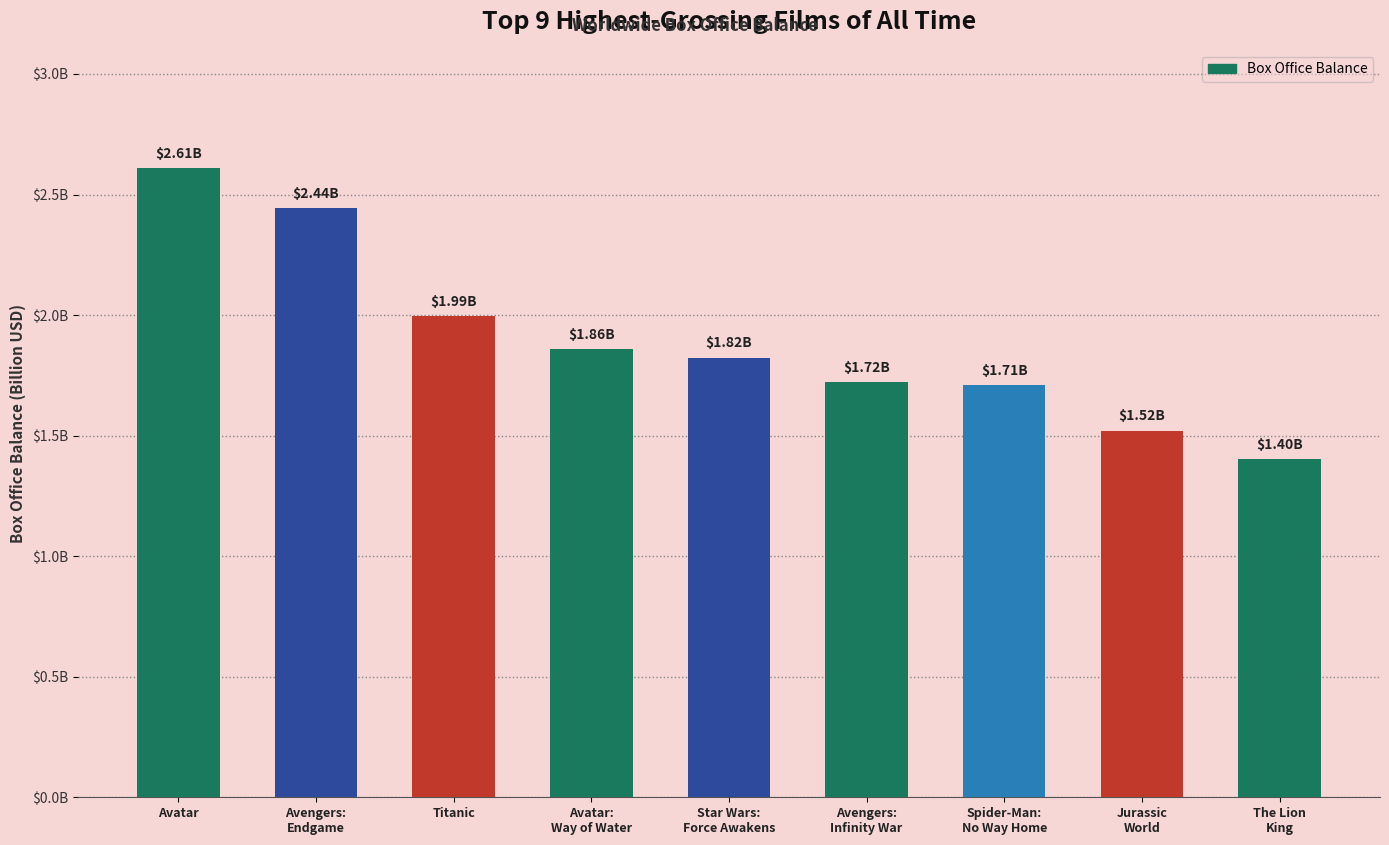

Reading left to right, what are all the values shown in this chart?

2610246203	2442000000	1994439542	1860000000	1823000000	1723000000	1710000000	1521000000	1402000000